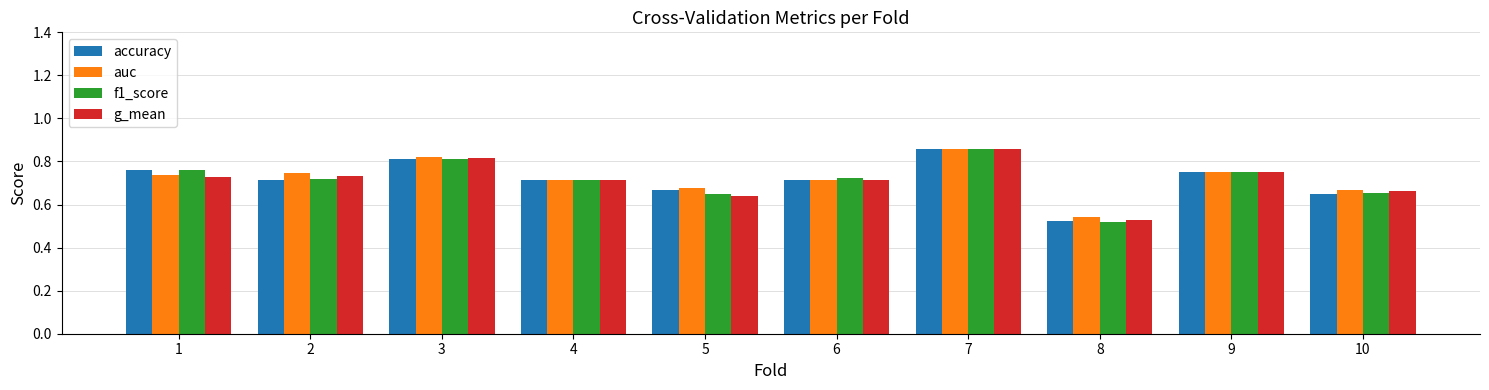

Where is g_mean nearest to the value 0?

8